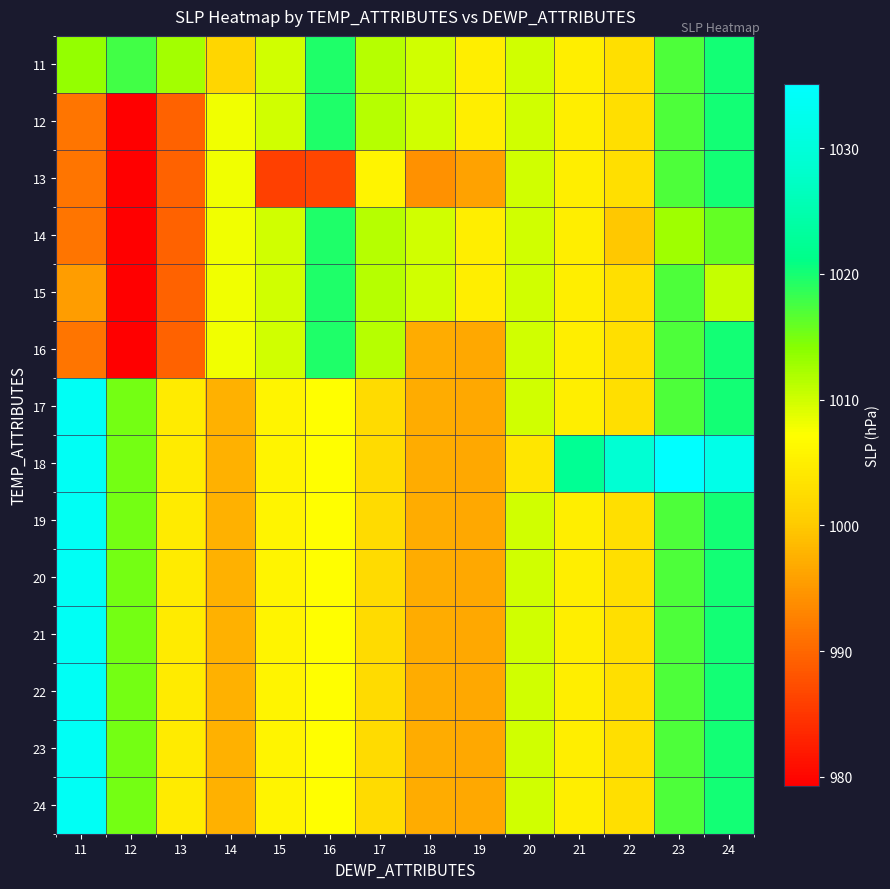

Reading left to right, list all the values displayed in this chart.

11: 11=1013.4	12=1017.8	13=1012.5	14=1001.6	15=1010.0	16=1019.5	17=1011.5	18=1010.0	19=1005.0	20=1009.9	21=1005.0	22=1002.9	23=1017.1	24=1020.1
12: 11=991.5	12=979.3	13=989.4	14=1008.0	15=1010.0	16=1019.5	17=1011.5	18=1010.0	19=1005.0	20=1009.9	21=1005.0	22=1002.9	23=1017.1	24=1020.1
13: 11=991.5	12=979.3	13=989.4	14=1008.0	15=985.9	16=986.5	17=1005.8	18=994.3	19=996.0	20=1009.9	21=1005.0	22=1002.9	23=1017.1	24=1020.1
14: 11=991.5	12=979.3	13=989.4	14=1008.0	15=1010.0	16=1019.5	17=1011.5	18=1010.0	19=1005.0	20=1009.9	21=1005.0	22=999.8	23=1012.8	24=1016.0
15: 11=995.6	12=979.3	13=989.4	14=1008.0	15=1010.0	16=1019.5	17=1011.5	18=1010.0	19=1005.0	20=1009.9	21=1005.0	22=1002.9	23=1017.1	24=1010.6
16: 11=991.5	12=979.3	13=989.4	14=1008.0	15=1010.0	16=1019.5	17=1011.5	18=997.0	19=996.6	20=1009.9	21=1005.0	22=1002.9	23=1017.1	24=1020.1
17: 11=1033.6	12=1015.2	13=1004.5	14=997.6	15=1005.7	16=1007.0	17=1002.3	18=997.0	19=996.6	20=1009.9	21=1005.0	22=1002.9	23=1017.1	24=1020.1
18: 11=1033.6	12=1015.2	13=1004.5	14=997.6	15=1005.7	16=1007.0	17=1002.3	18=997.0	19=996.6	20=1003.8	21=1022.3	22=1029.1	23=1035.1	24=1032.0
19: 11=1033.6	12=1015.2	13=1004.5	14=997.6	15=1005.7	16=1007.0	17=1002.3	18=997.0	19=996.6	20=1009.9	21=1005.0	22=1002.9	23=1017.1	24=1020.1
20: 11=1033.6	12=1015.2	13=1004.5	14=997.6	15=1005.7	16=1007.0	17=1002.3	18=997.0	19=996.6	20=1009.9	21=1005.0	22=1002.9	23=1017.1	24=1020.1
21: 11=1033.6	12=1015.2	13=1004.5	14=997.6	15=1005.7	16=1007.0	17=1002.3	18=997.0	19=996.6	20=1009.9	21=1005.0	22=1002.9	23=1017.1	24=1020.1
22: 11=1033.6	12=1015.2	13=1004.5	14=997.6	15=1005.7	16=1007.0	17=1002.3	18=997.0	19=996.6	20=1009.9	21=1005.0	22=1002.9	23=1017.1	24=1020.1
23: 11=1033.6	12=1015.2	13=1004.5	14=997.6	15=1005.7	16=1007.0	17=1002.3	18=997.0	19=996.6	20=1009.9	21=1005.0	22=1002.9	23=1017.1	24=1020.1
24: 11=1033.6	12=1015.2	13=1004.5	14=997.6	15=1005.7	16=1007.0	17=1002.3	18=997.0	19=996.6	20=1009.9	21=1005.0	22=1002.9	23=1017.1	24=1020.1